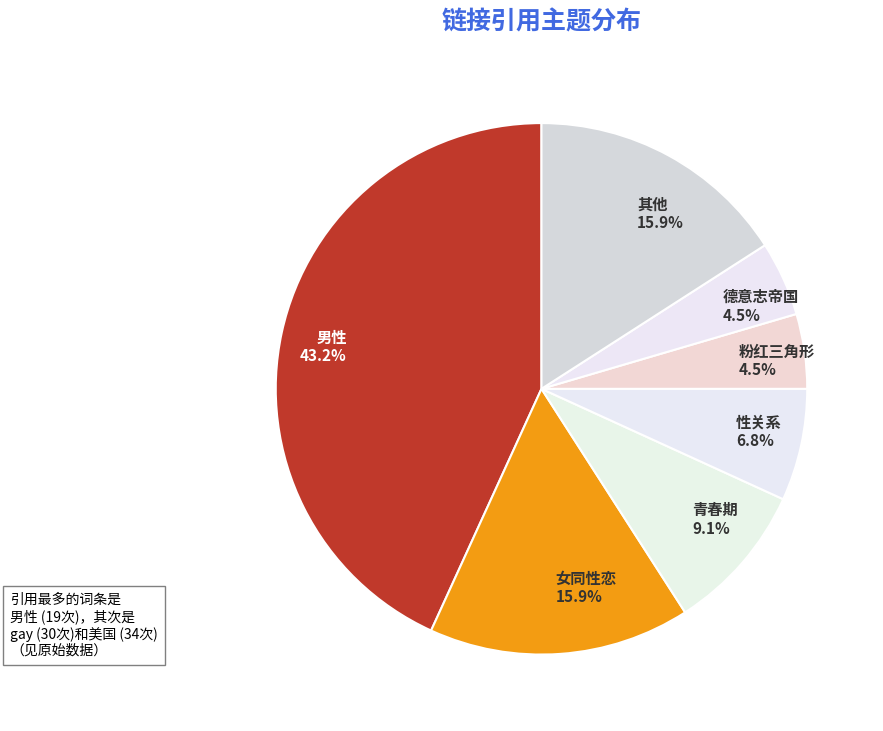

Count the number of slices in the pie.

7